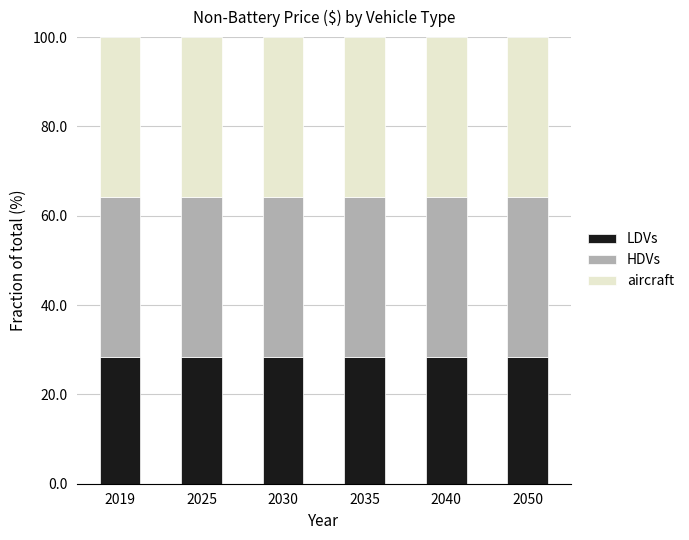

What is the highest value of the LDVs series?

28.3